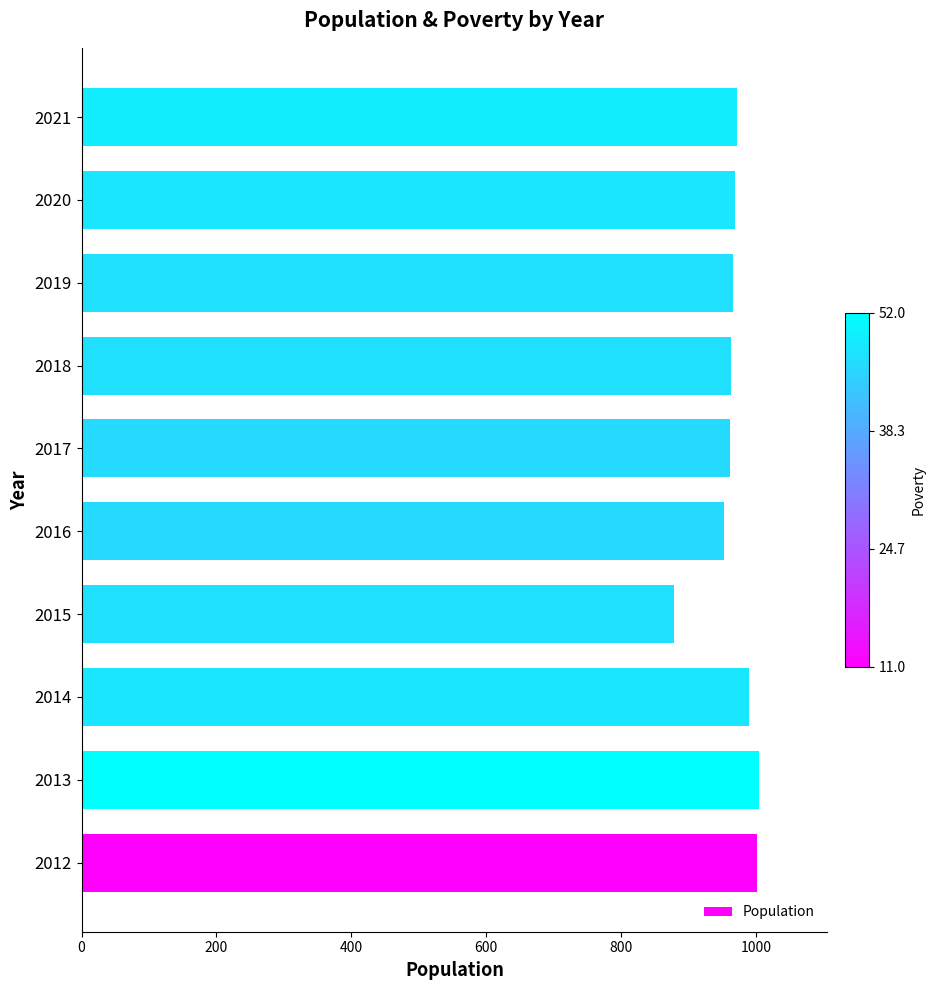

What is the difference between the maximum and minimum values?

127